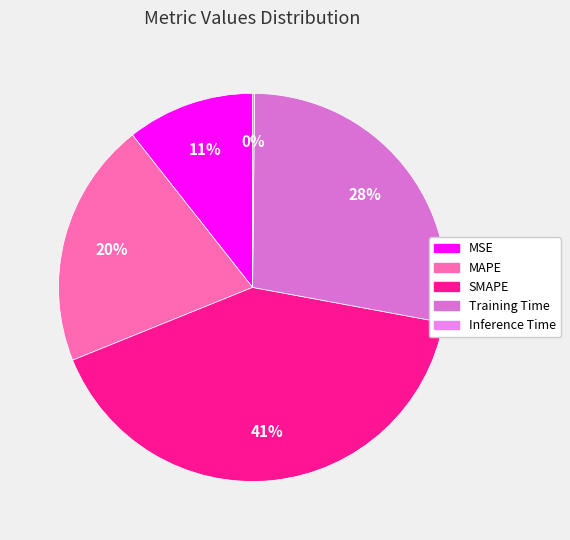

What percentage is the MSE slice, to the nearest percent?

11%